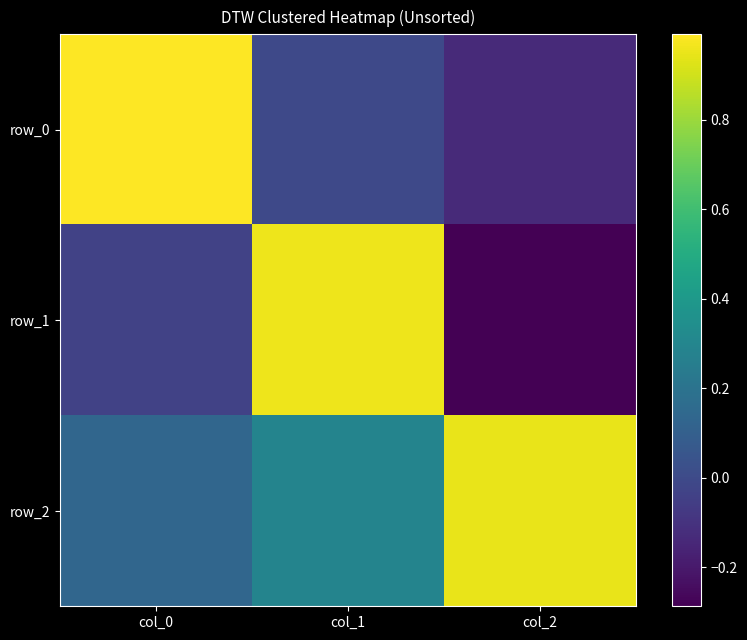

What value does the row_1 series have at col_2?

-0.3